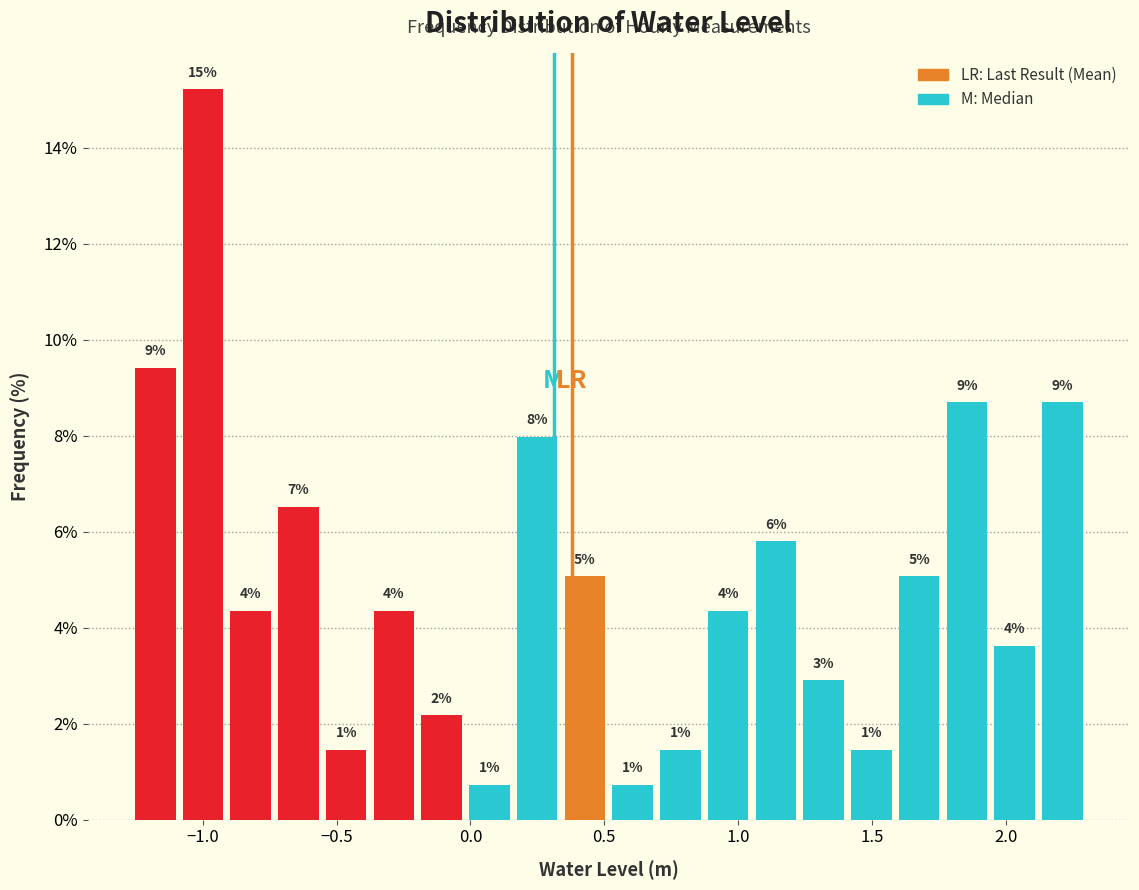

Around what value on the x-axis is the tallest bar? Give the approximate position of its centre, as read against the axis.

-1.00